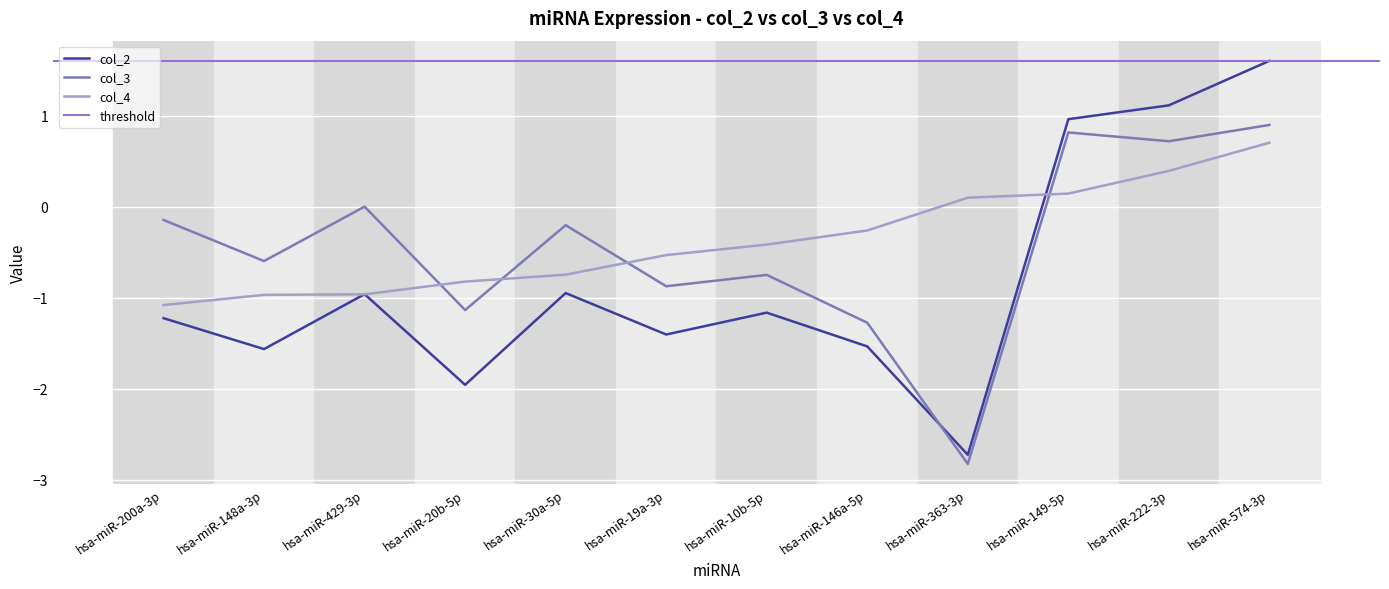

What is the difference between the highest and lowest values at hsa-miR-429-3p?

1.0